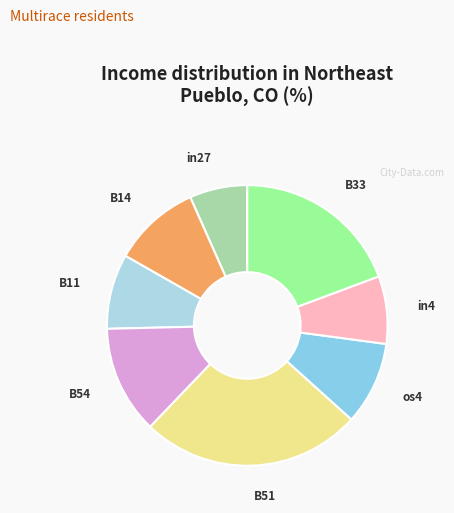

Does B11 account for over 50% of the chart?

No